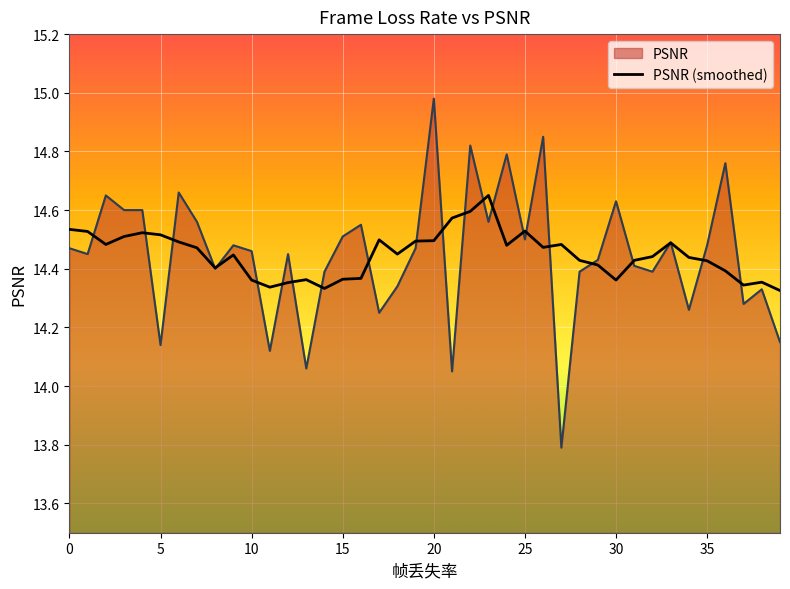

Which series has the widest spread of values?

PSNR